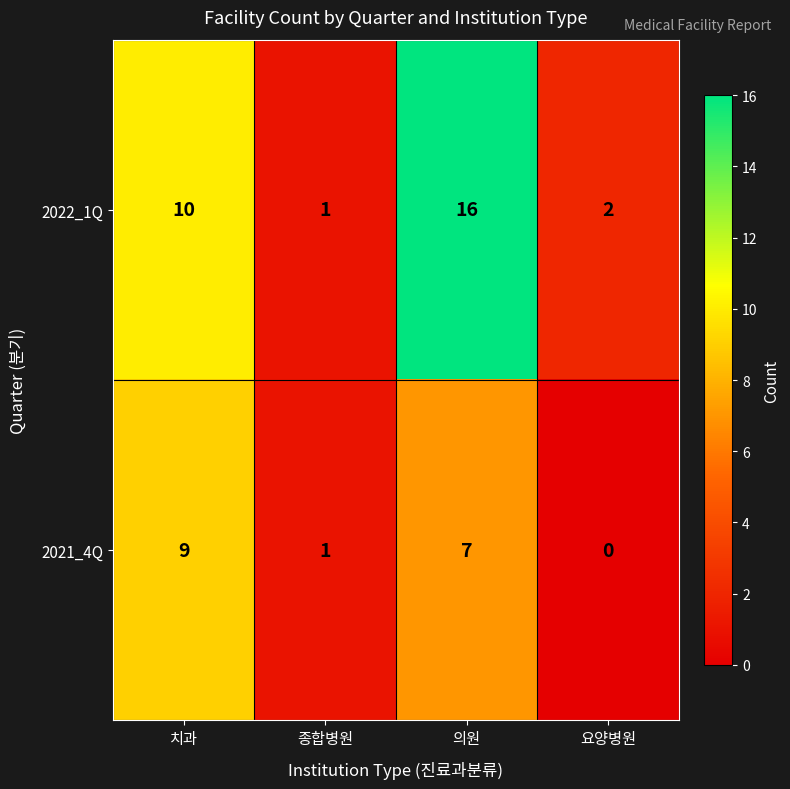

What is the total value across all series at 요양병원?

2